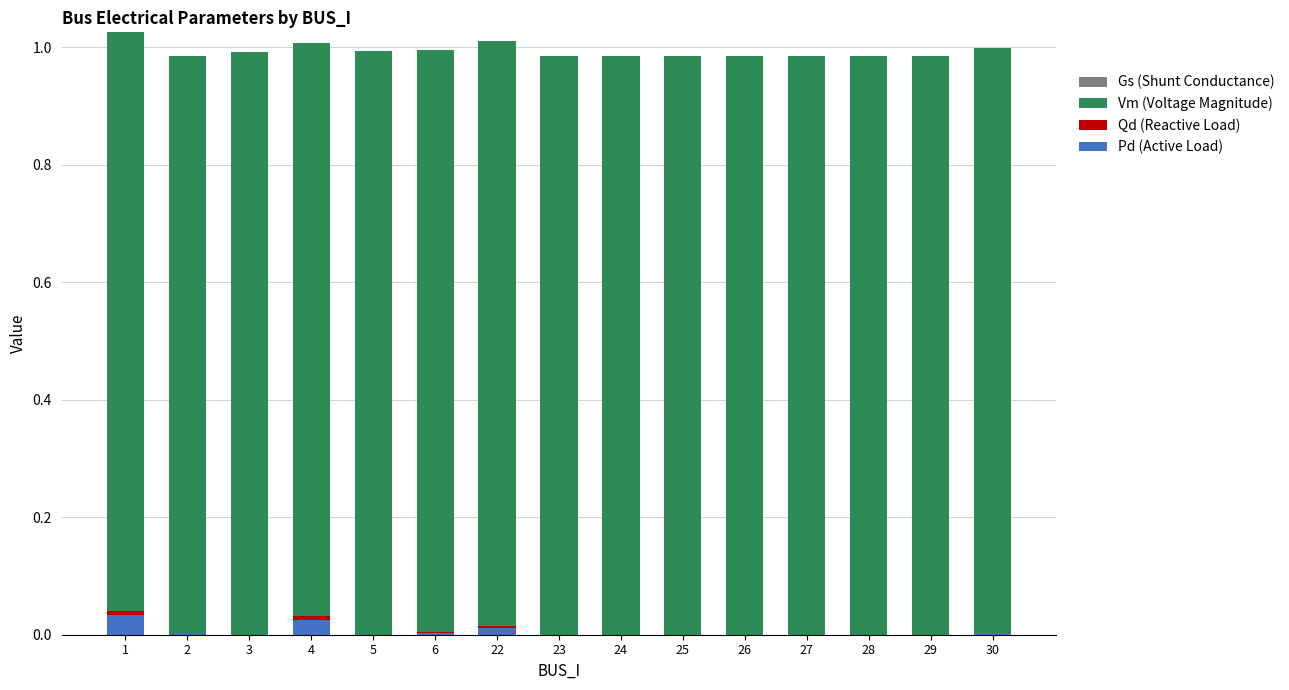

True or false: Pd (Active Load) has a value of 0.0 at 27.

True